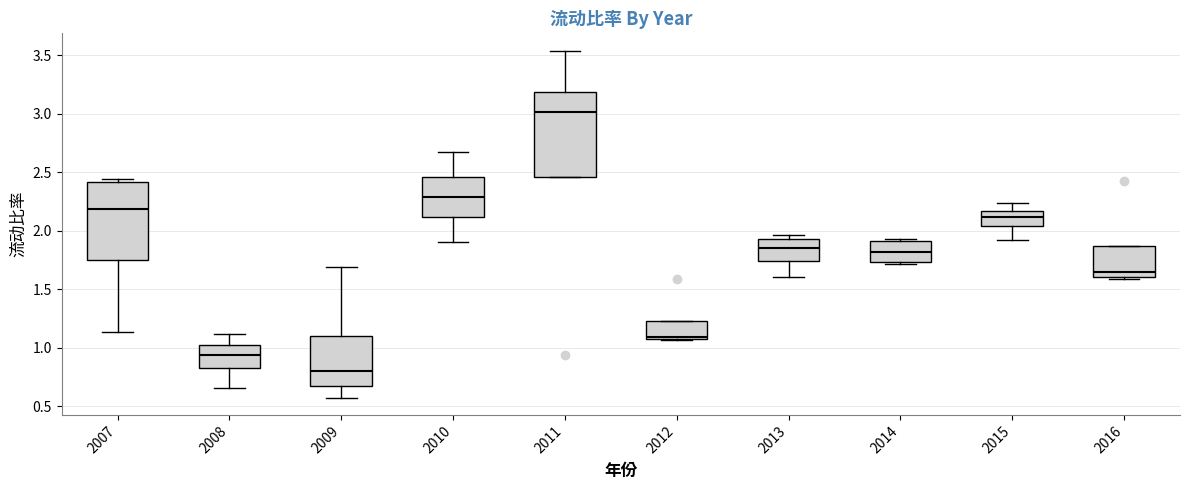

Reading left to right, transcribe this box plot: for each box, give where its median line is, the range the box spans, and where its two whiskers end, as read against the y-axis. The values are not printed on the chart, so give them approximately, as read against the axis.

2007: median 2.20, box 1.75 to 2.40, whiskers 1.15 to 2.45
2008: median 0.95, box 0.85 to 1.00, whiskers 0.65 to 1.10
2009: median 0.80, box 0.65 to 1.10, whiskers 0.55 to 1.70
2010: median 2.30, box 2.10 to 2.45, whiskers 1.90 to 2.65
2011: median 3.00, box 2.45 to 3.20, whiskers 2.45 to 3.55
2012: median 1.10 (just above the box's lower edge), box 1.10 to 1.25, whiskers 1.05 to 1.25
2013: median 1.85, box 1.75 to 1.95, whiskers 1.60 to 1.95 (just above the box's upper edge)
2014: median 1.80, box 1.75 to 1.90, whiskers 1.70 to 1.95
2015: median 2.10, box 2.05 to 2.15, whiskers 1.90 to 2.25
2016: median 1.65, box 1.60 to 1.85, whiskers 1.60 (just below the box's lower edge) to 1.85